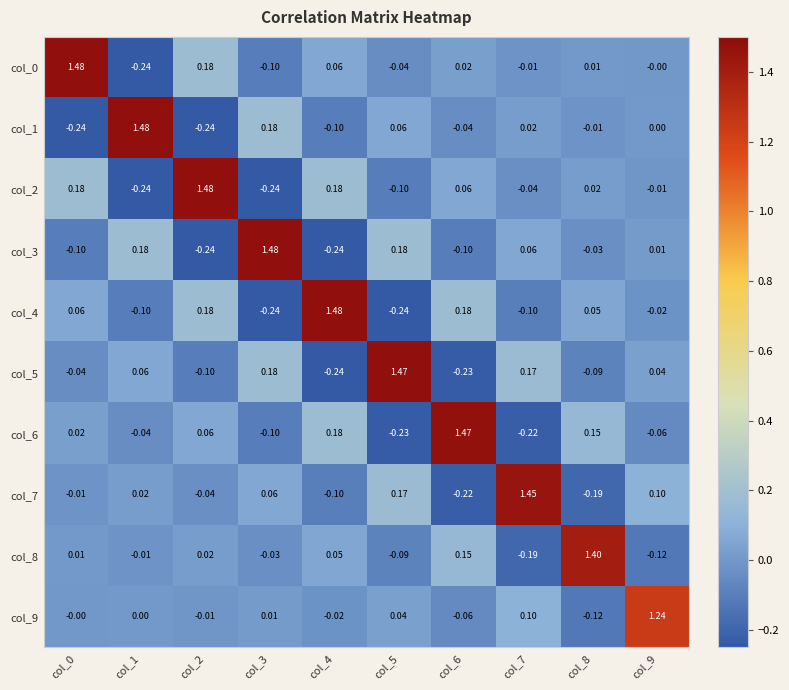

How many values in col_2 are below zero?

5